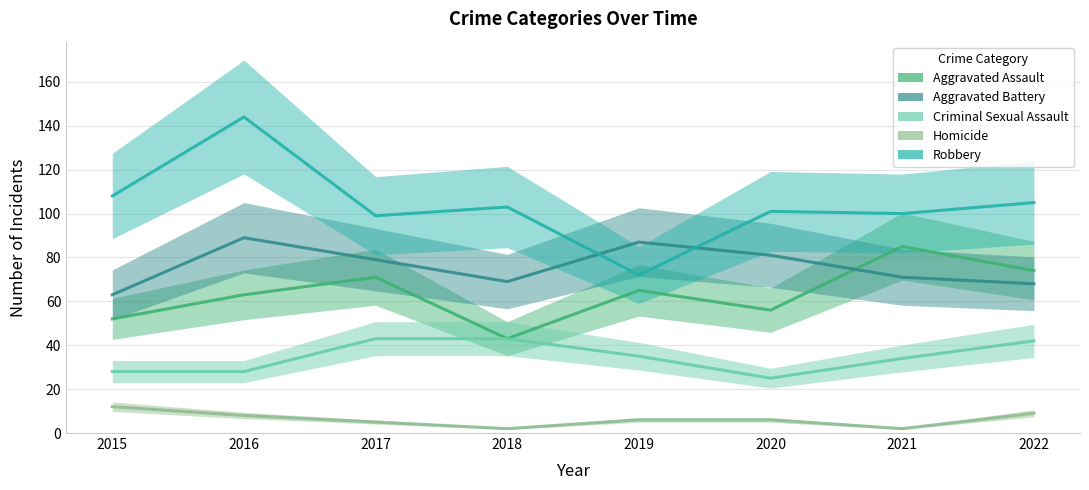

True or false: Homicide has a value of 6 at 2020.

True